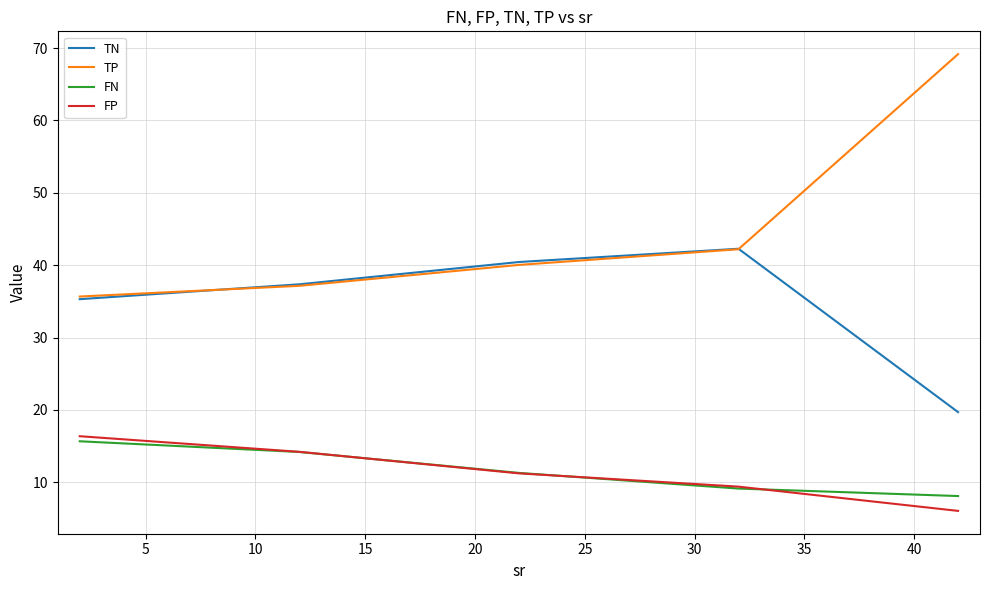

What is the lowest value of the FN series?

8.1